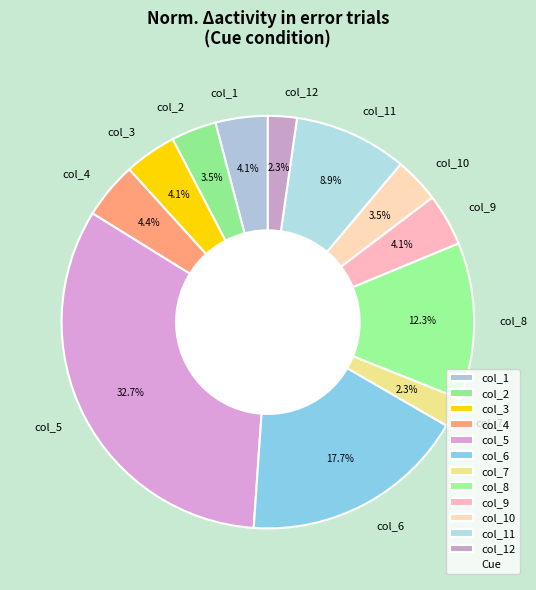

Approximately how many times larger is the value at col_5 compared to col_1?

8.0